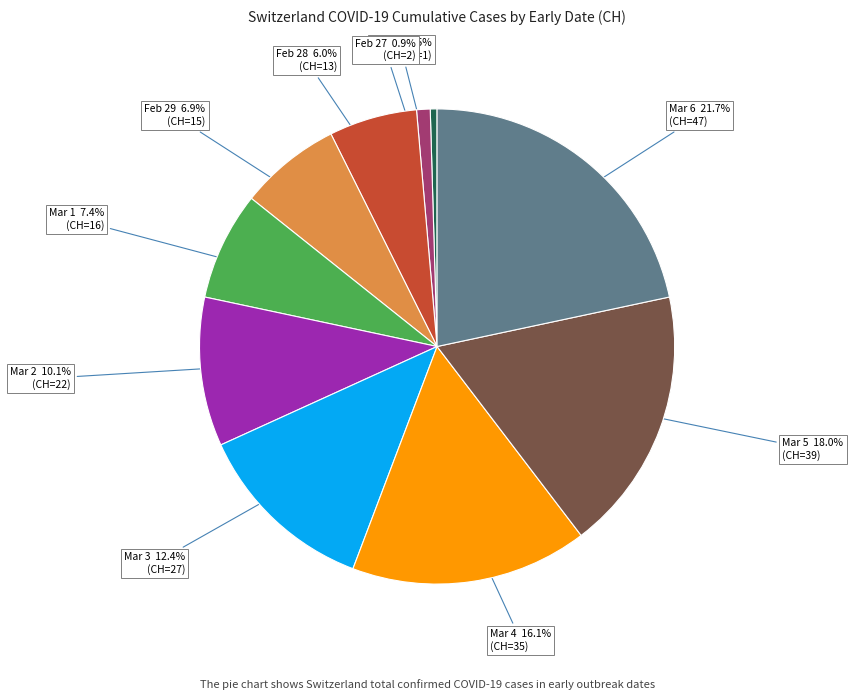

Does any single category account for the majority?

No